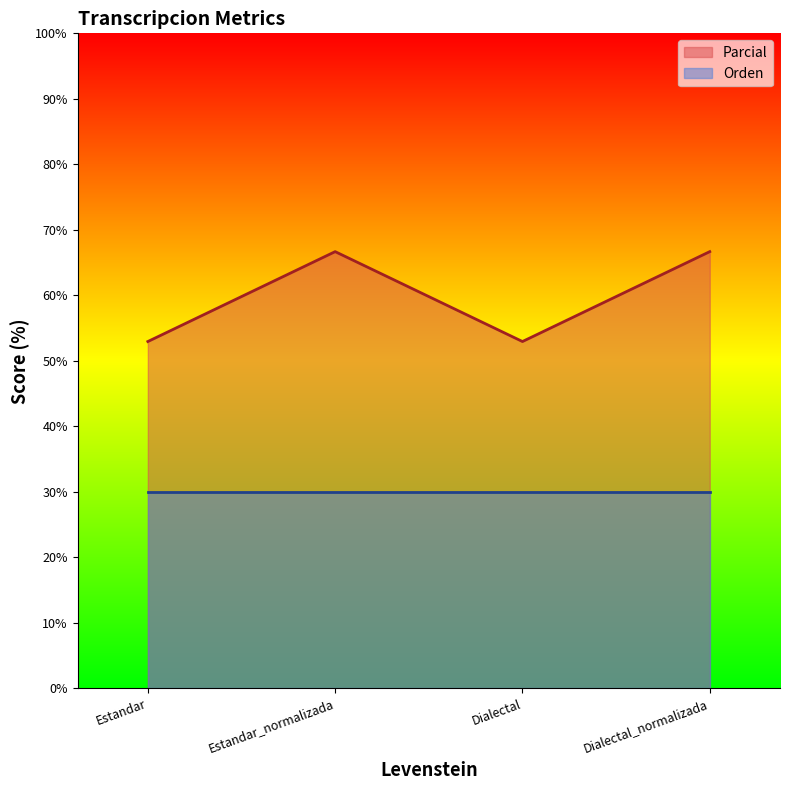

List the labels in order of value, largest first.

Estandar_normalizada, Dialectal_normalizada, Estandar, Dialectal